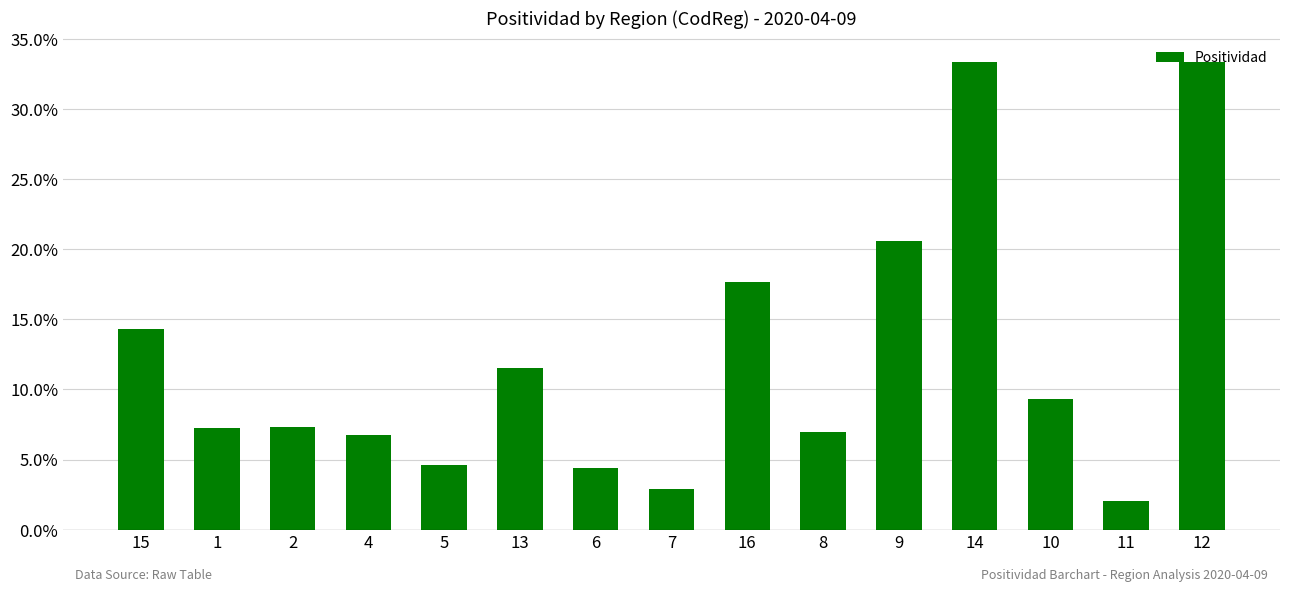

Does the chart contain any negative values?

No